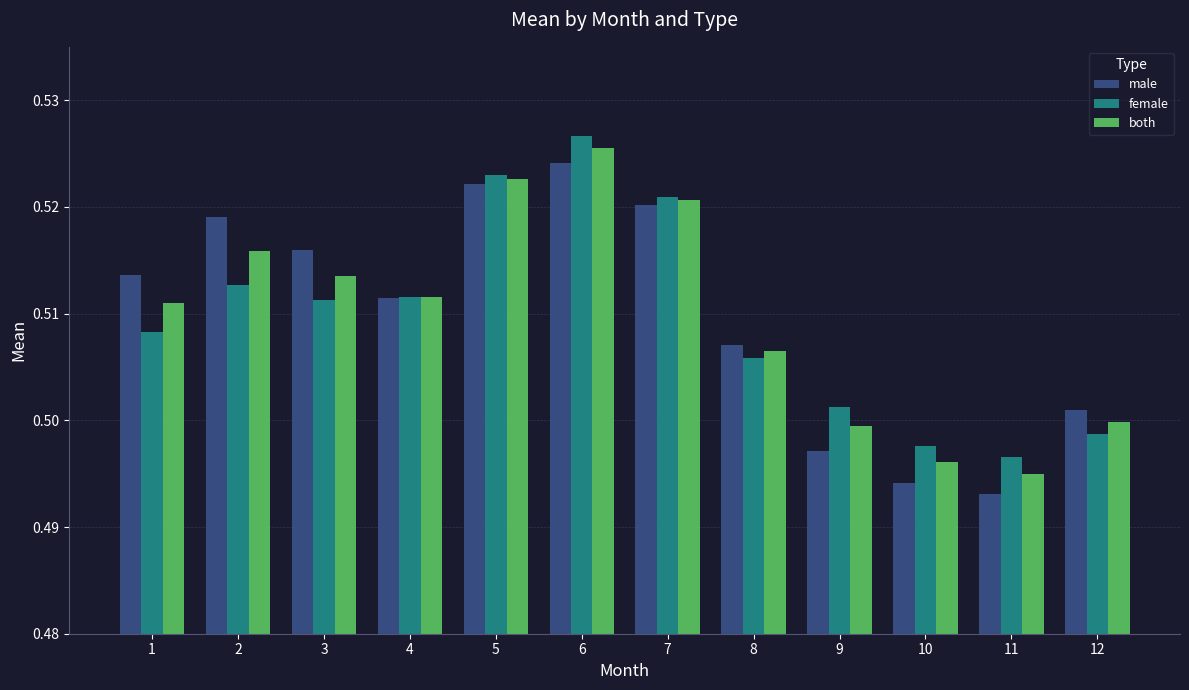

What is the sum of the female values at 1 and 6?

1.0